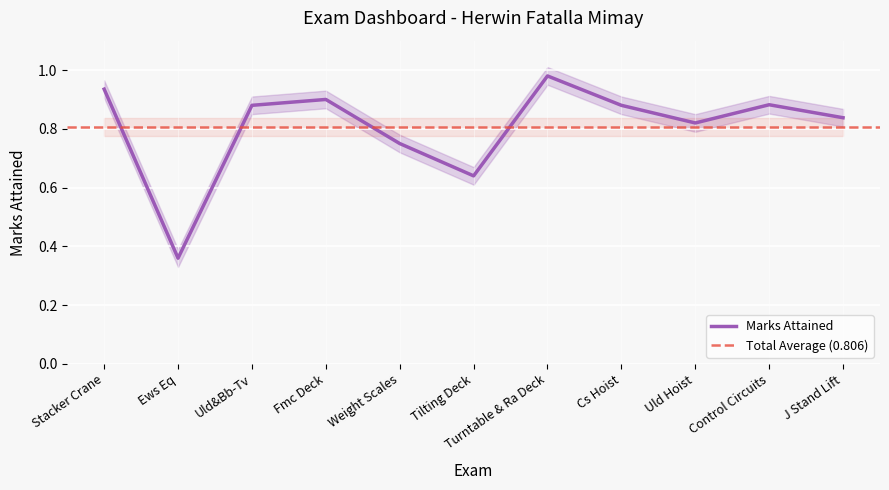

What is the change in value from Turntable & Ra Deck to Uld Hoist?

-0.2